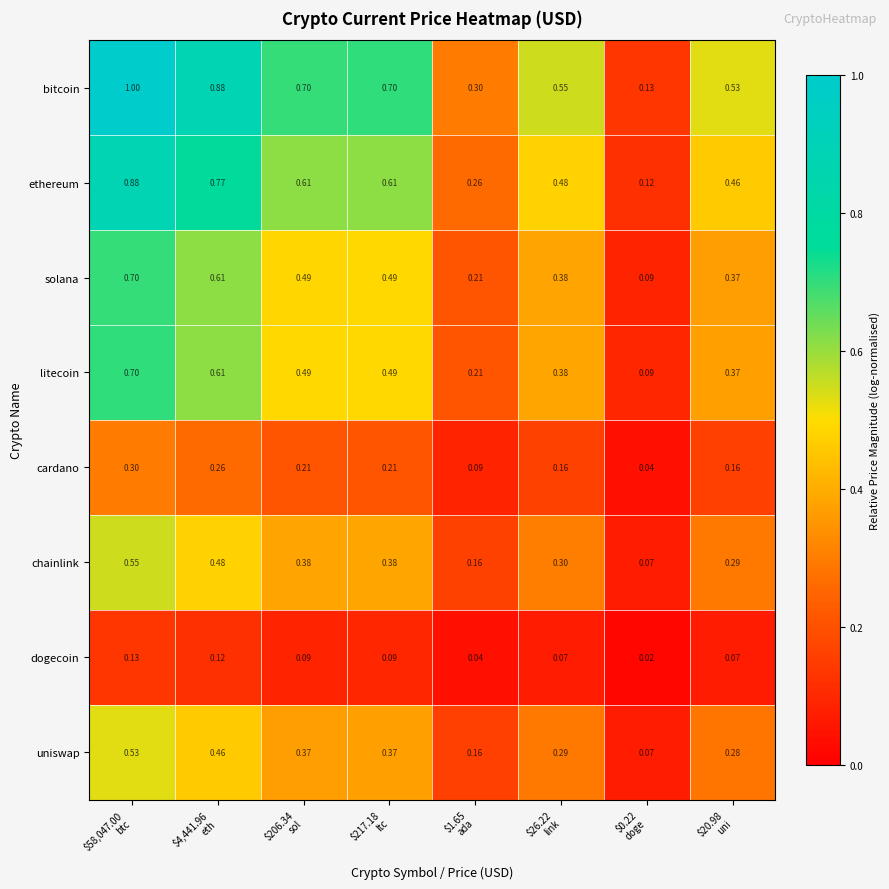

How many distinct data groups are displayed?

8